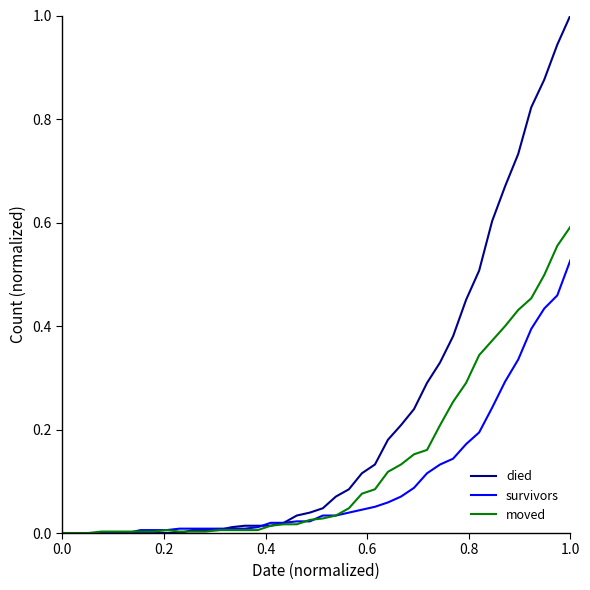

Which series has the widest spread of values?

died